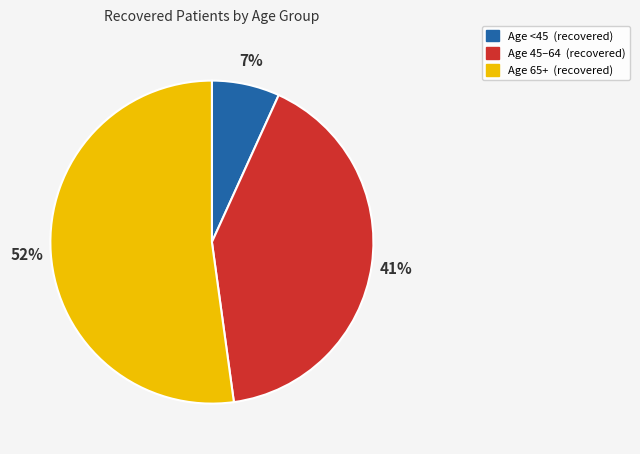

To the nearest percent, what is the difference between the largest and smallest slice percentages?

45%